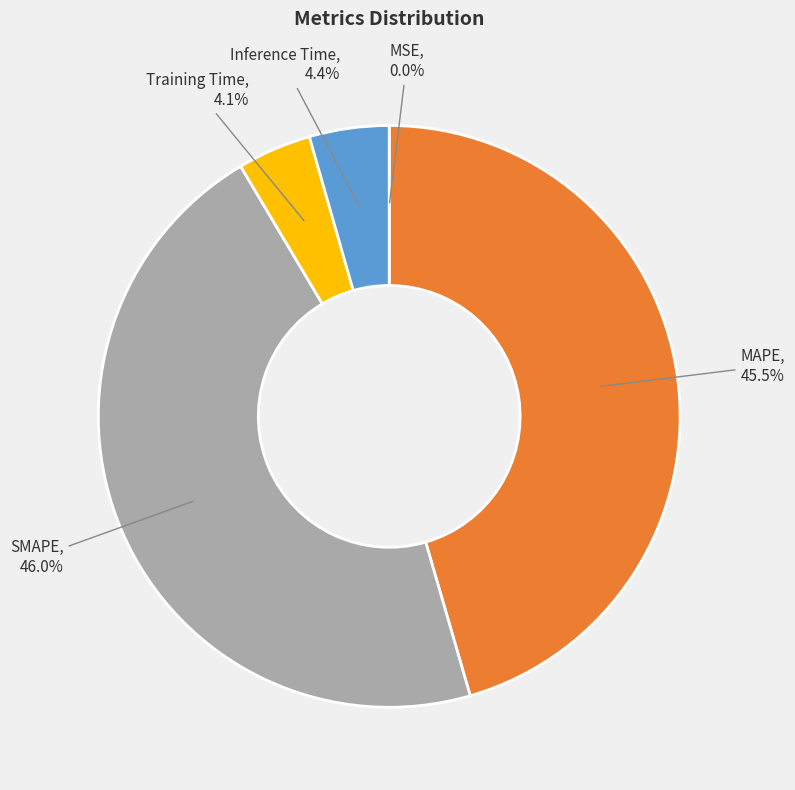

Is there a majority slice in this chart?

No